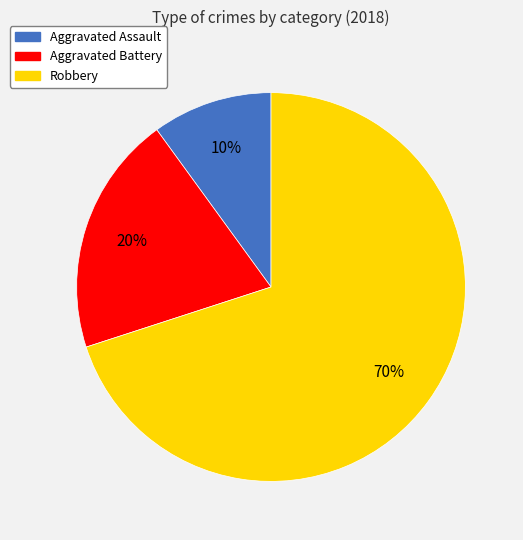

Approximately how many times larger is the value at Robbery compared to Aggravated Assault?

7.0